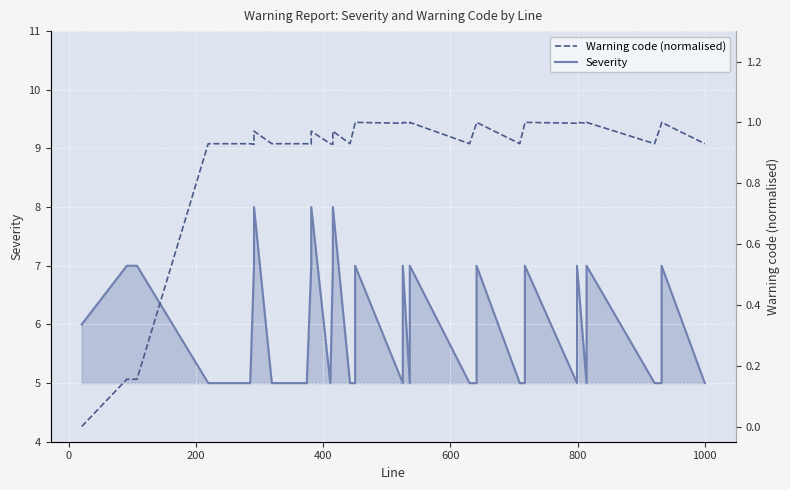

Count the number of categories in the chart.

37